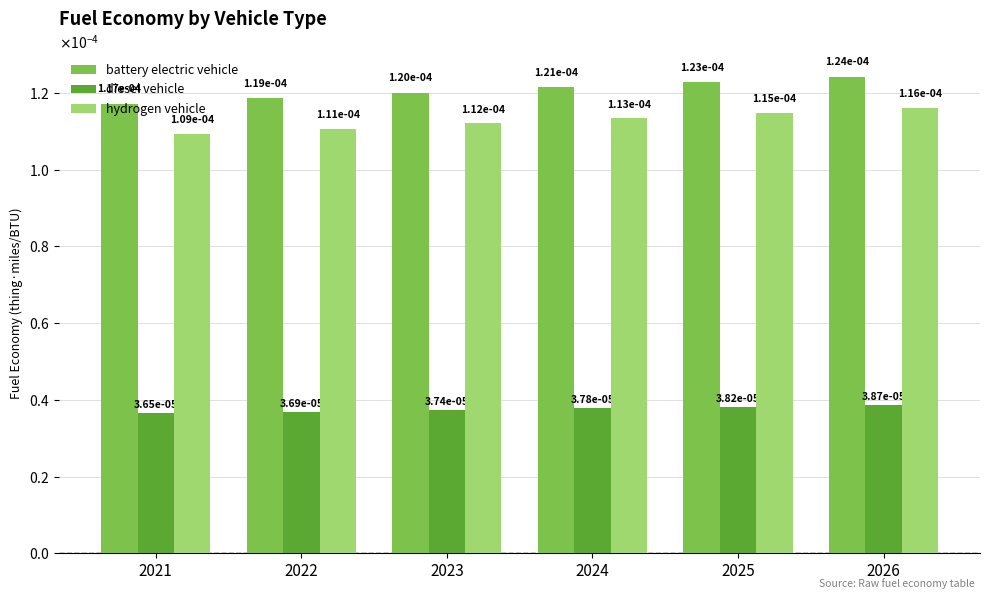

Does the chart contain any negative values?

No